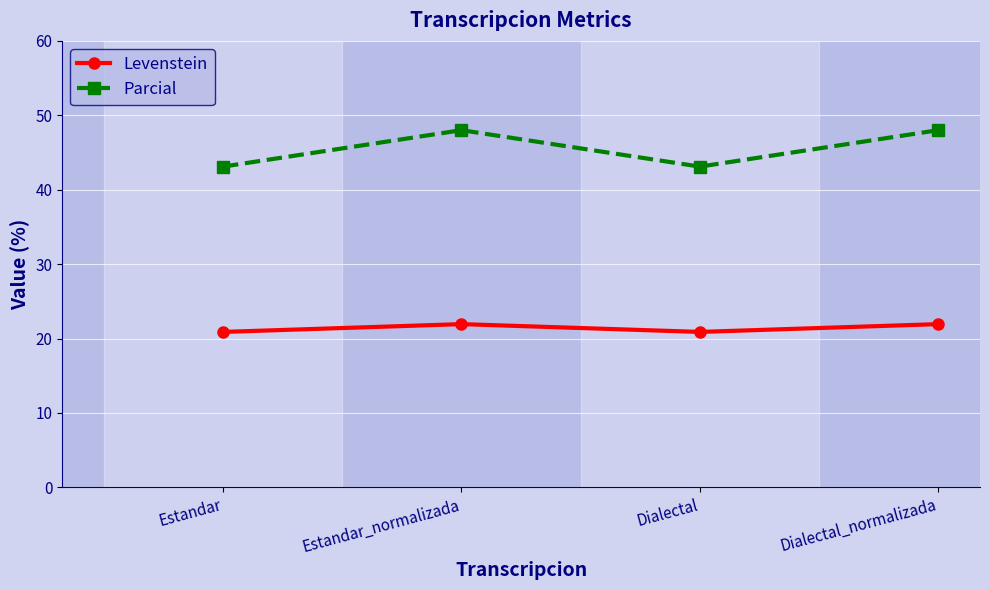

True or false: Levenstein and Parcial intersect in this chart.

False